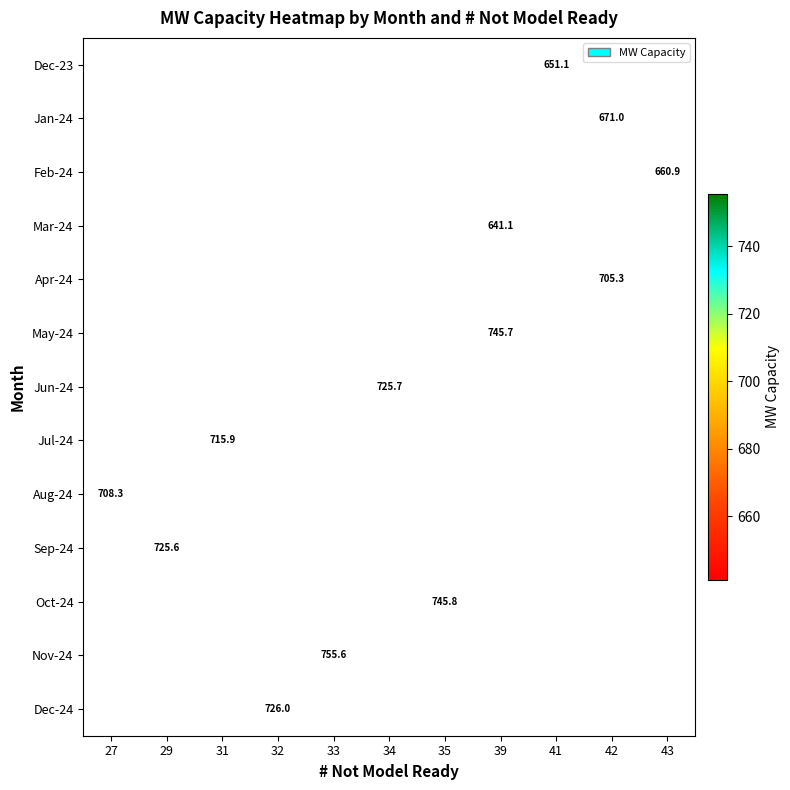

Count the number of data series in this chart.

13